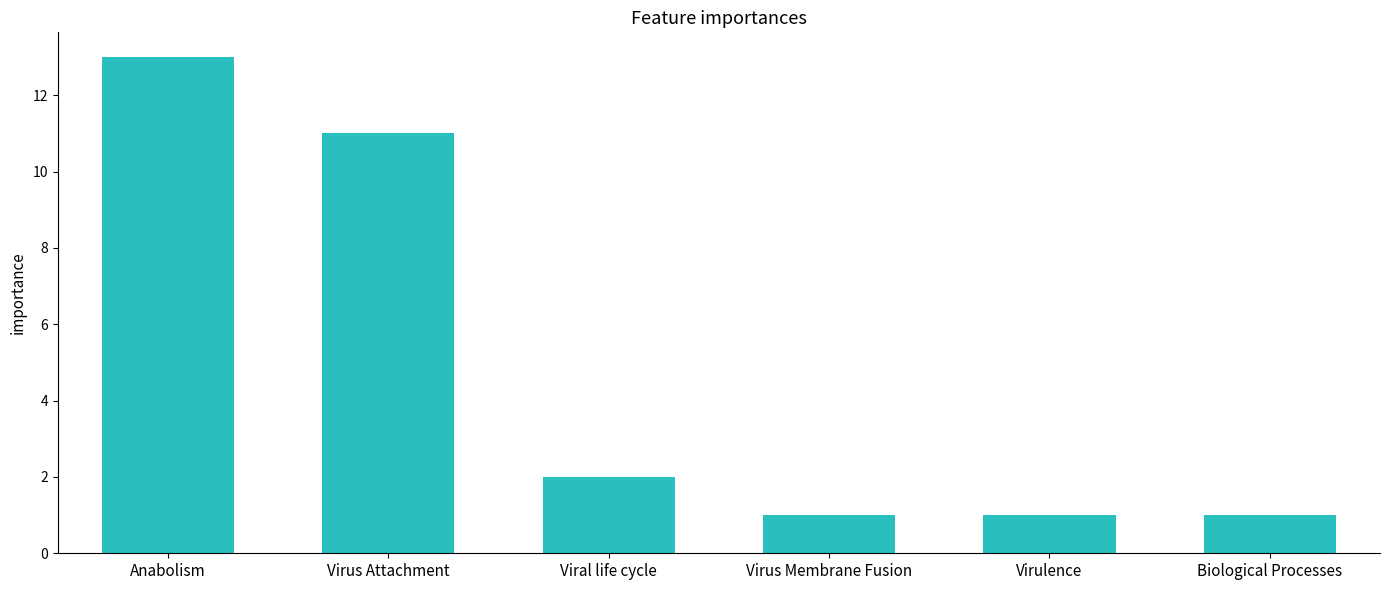

What is the greatest value displayed?

13